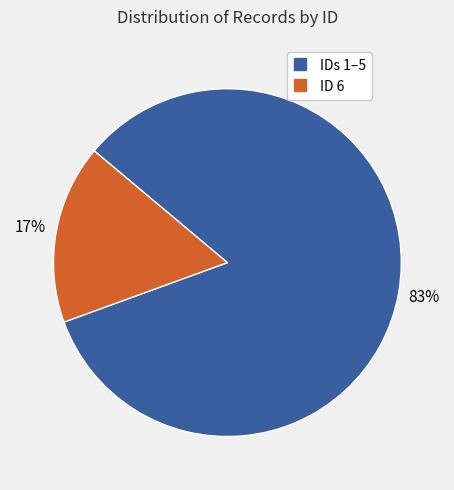

Is there any slice that represents more than half of the pie?

Yes